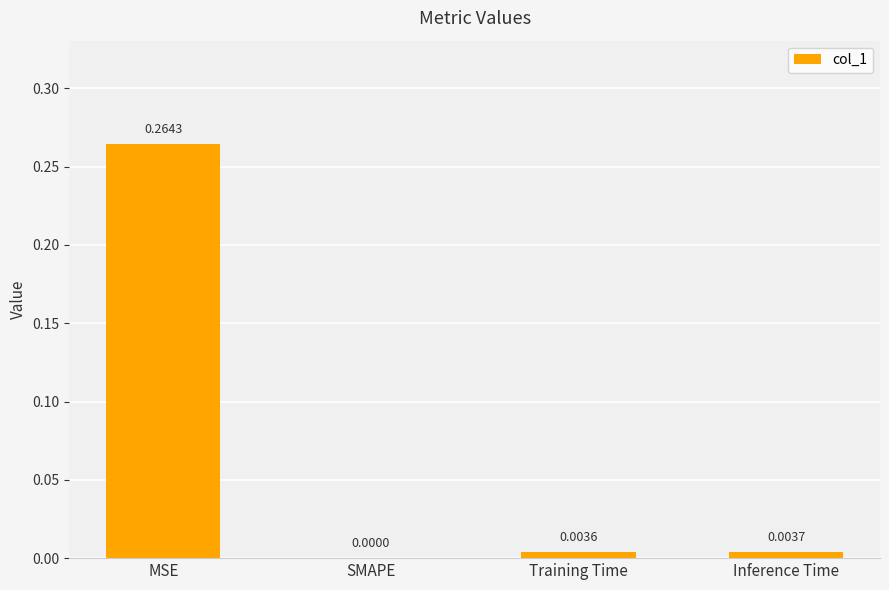

Count the number of data series in this chart.

1